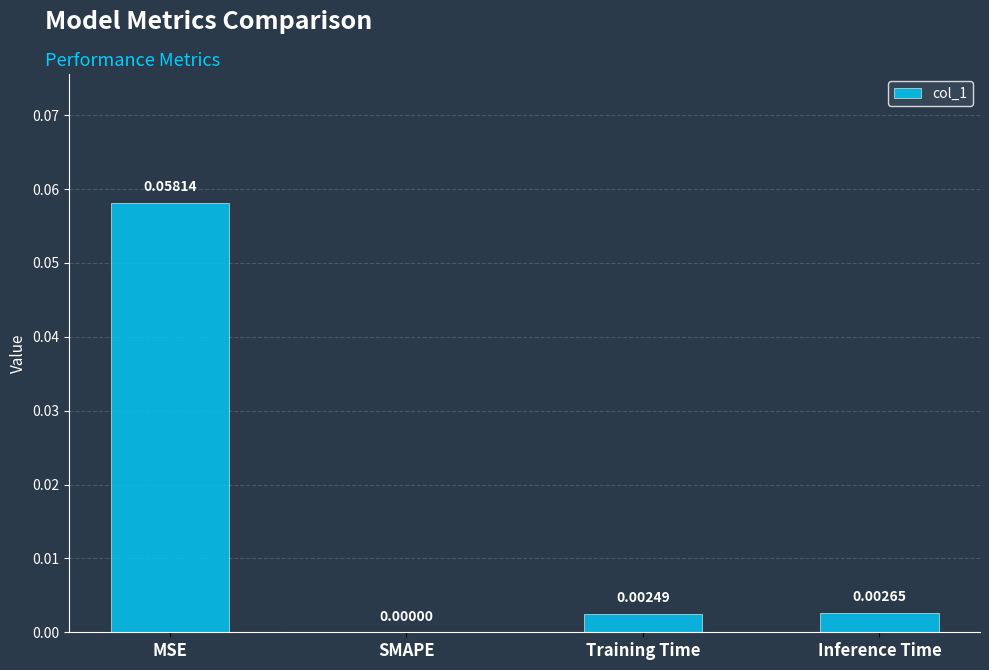

At which label is the value closest to 0?

SMAPE